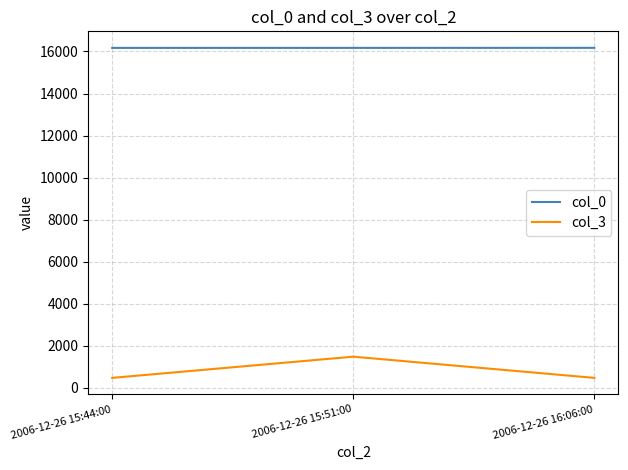

At which category is the sum across all series the highest?

2006-12-26 15:51:00